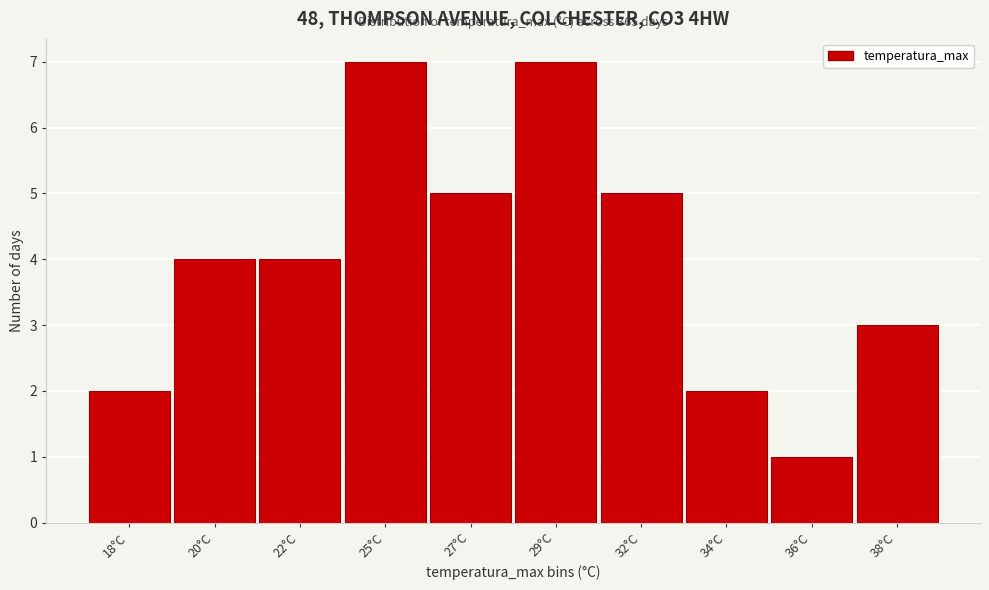

Reading left to right, extract all data points from this chart.

18°C=2	20°C=4	22°C=4	25°C=7	27°C=5	29°C=7	32°C=5	34°C=2	36°C=1	38°C=3